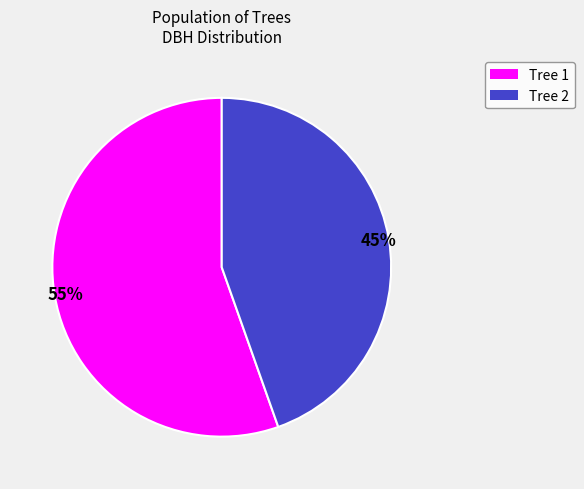

Do Tree 2 and Tree 1 together represent more than half of the pie?

Yes